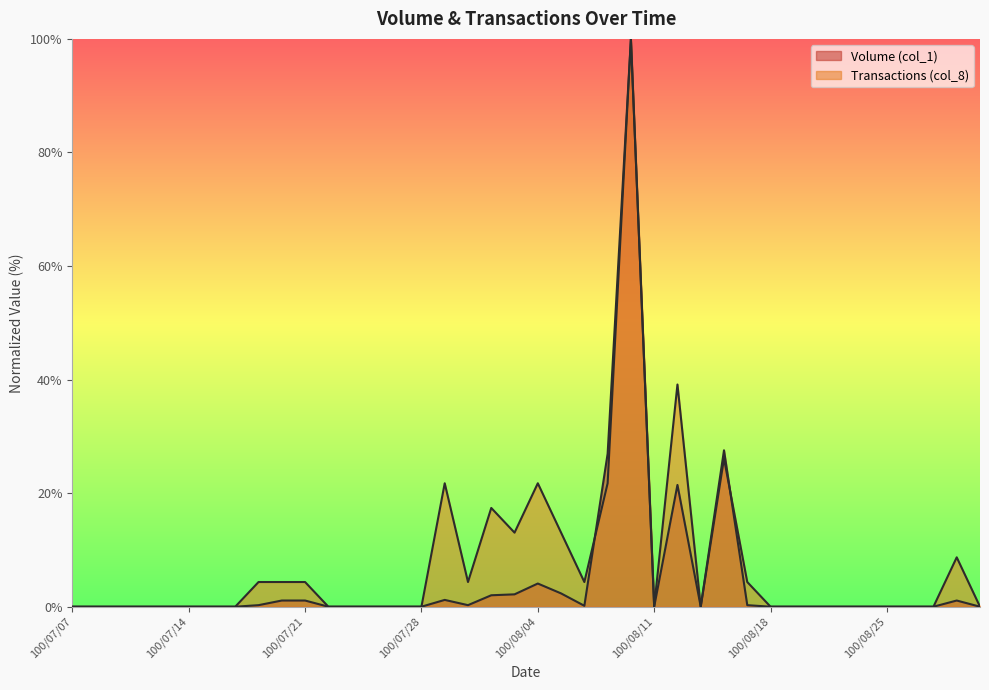

Reading left to right, extract all data points from this chart.

Volume (col_1): 0.0	0.0	0.0	0.0	0.0	0.0	0.0	0.0	0.3	1.1	1.1	0.0	0.0	0.0	0.0	0.0	1.2	0.3	2.0	2.2	4.1	2.3	0.2	26.9	100.0	0.0	21.4	0.0	27.5	0.3	0.0	0.0	0.0	0.0	0.0	0.0	0.0	0.0	1.1	0.0
Transactions (col_8): 0.0	0.0	0.0	0.0	0.0	0.0	0.0	0.0	4.3	4.3	4.3	0.0	0.0	0.0	0.0	0.0	21.7	4.3	17.4	13.0	21.7	13.0	4.3	21.7	100.0	0.0	39.1	0.0	26.1	4.3	0.0	0.0	0.0	0.0	0.0	0.0	0.0	0.0	8.7	0.0